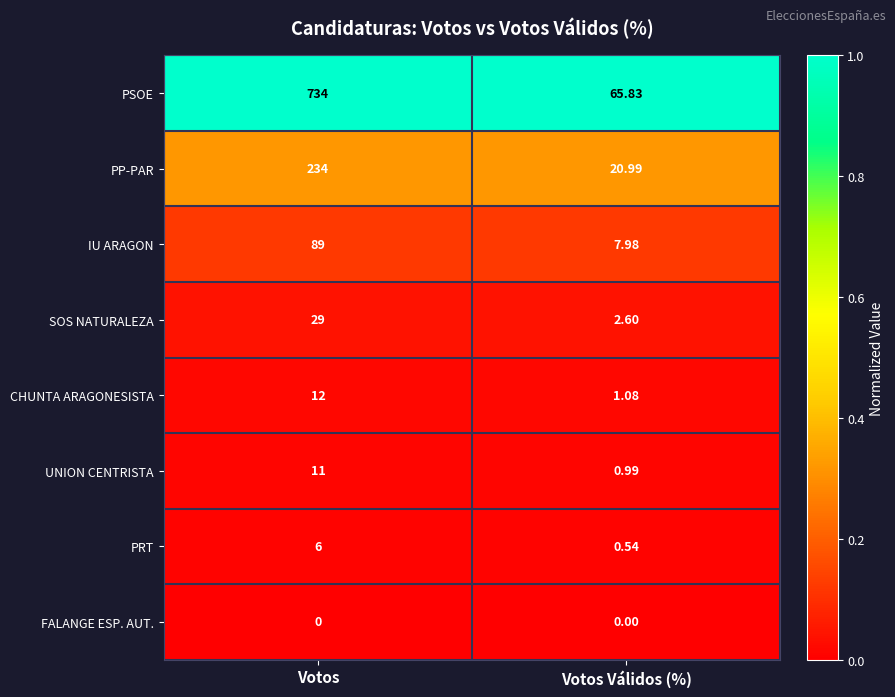

Rank the series at Votos from highest to lowest value.

PSOE, PP-PAR, IU ARAGON, SOS NATURALEZA, CHUNTA ARAGONESISTA, UNION CENTRISTA, PRT, FALANGE ESP. AUT.